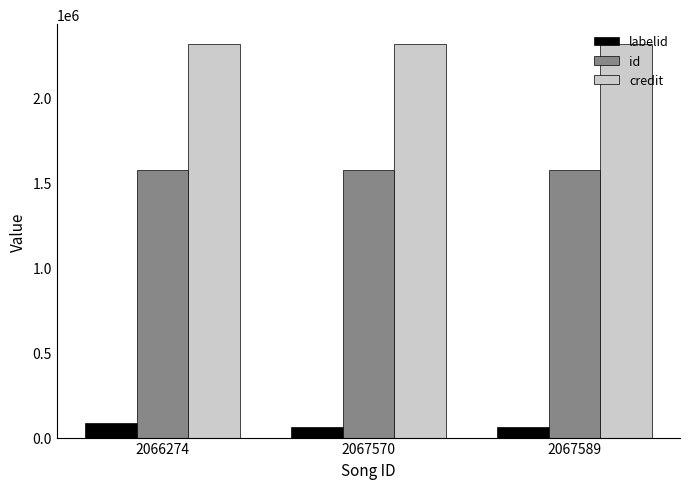

Does the chart contain any negative values?

No